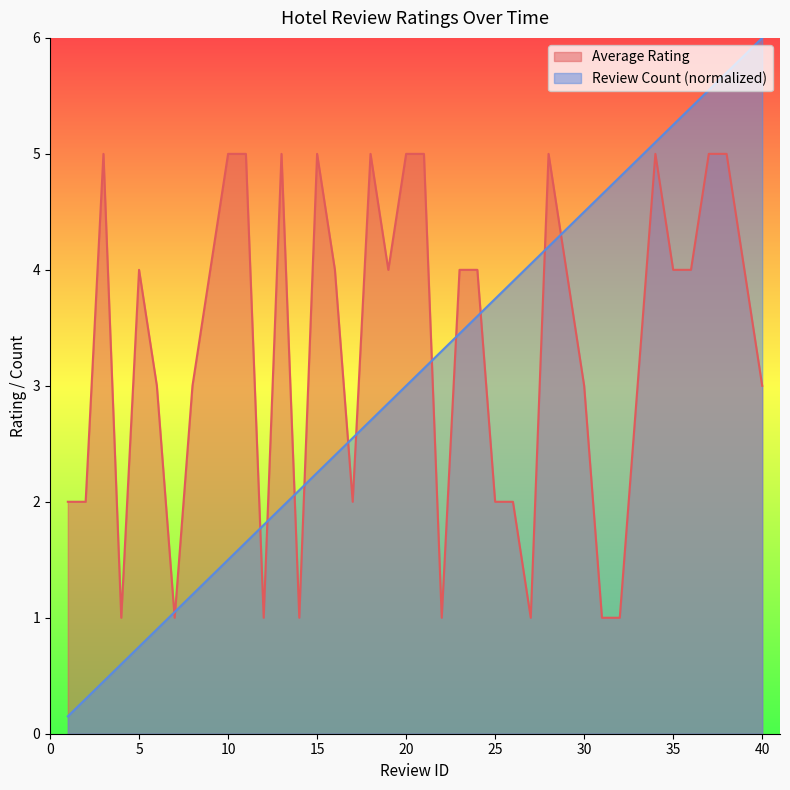

Rank the series by their maximum value, from highest to lowest.

Review Count (normalized), Average Rating